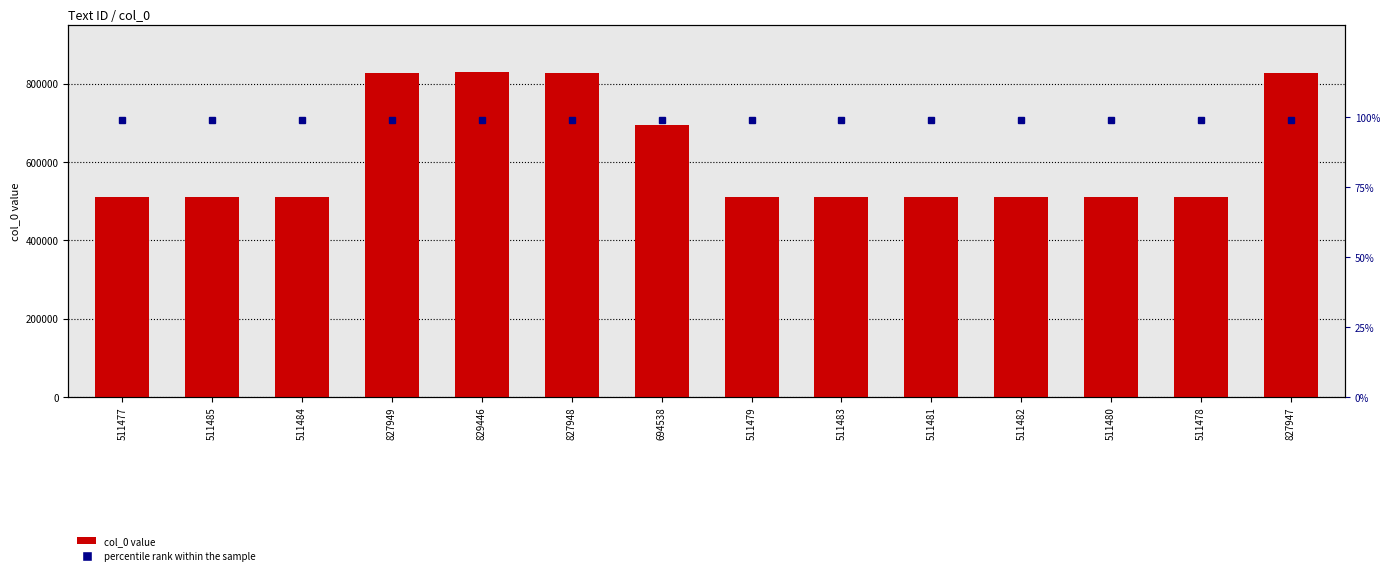

Is the value of percentile rank within the sample at 511484 greater than the value of col_0 at 511482?

No